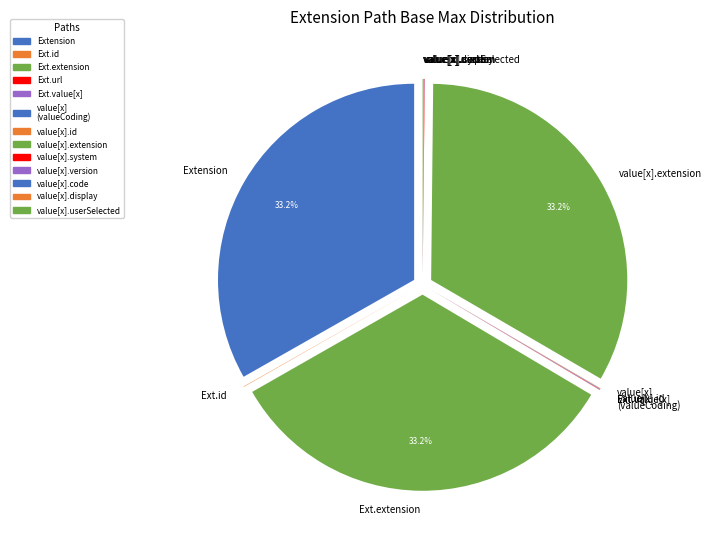

Does any single category account for the majority?

No